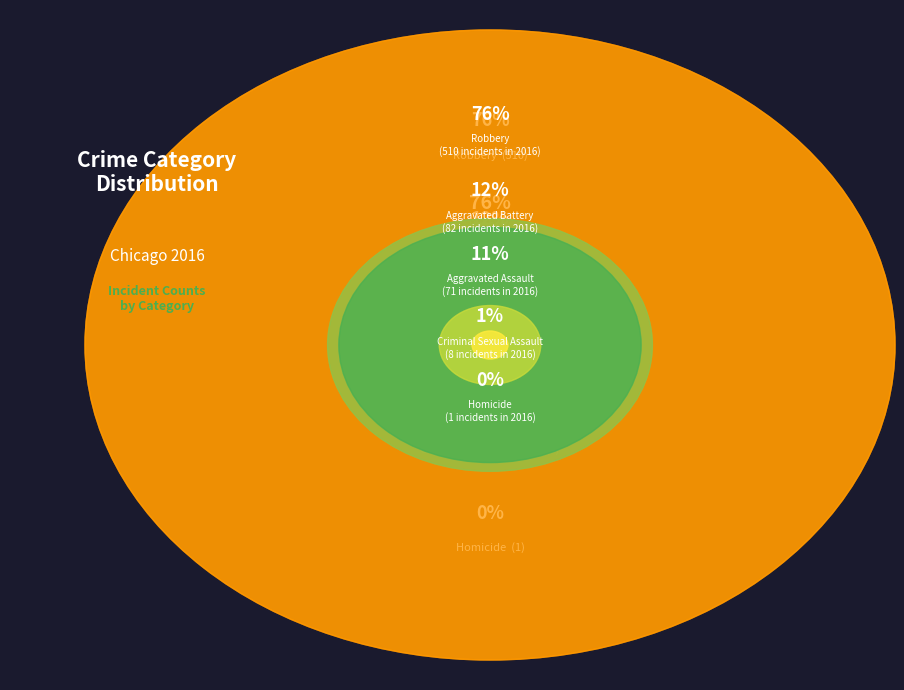

What percentage is NOT represented by Aggravated Battery?

87.8%